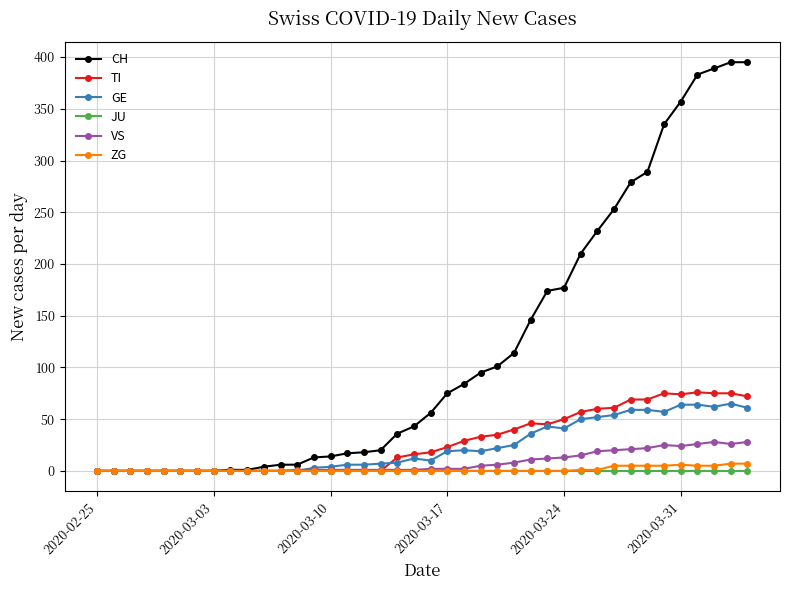

Count the number of data series in this chart.

6